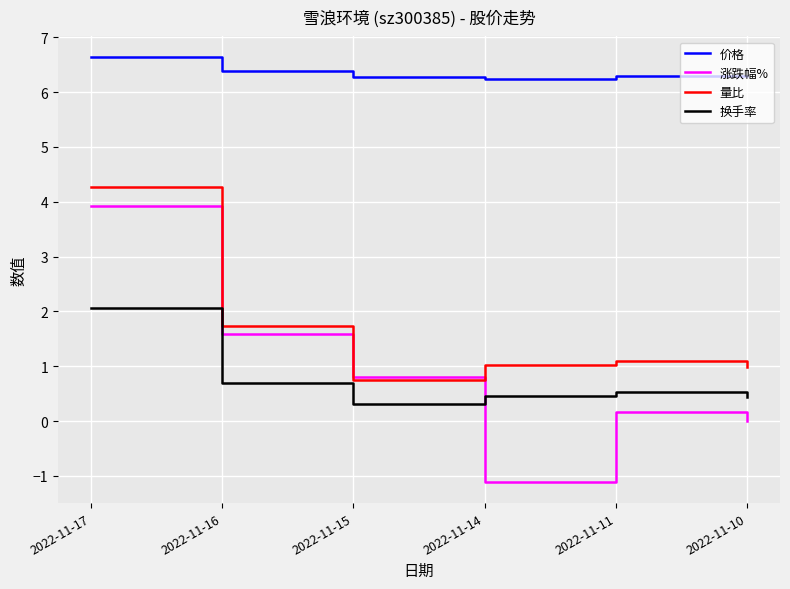

Which series has the largest total across all categories?

价格